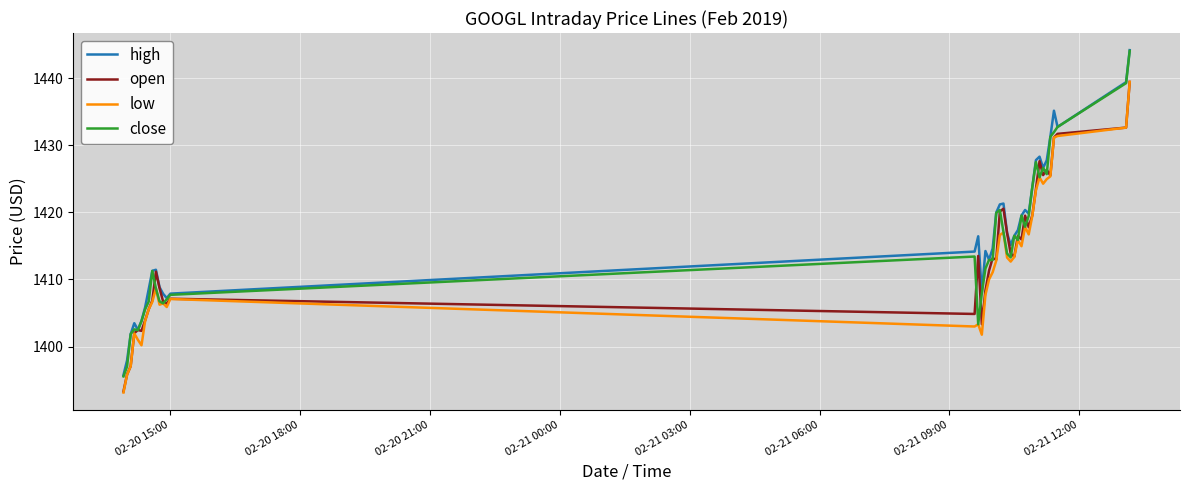

Which series has the largest range (max minus min)?

close